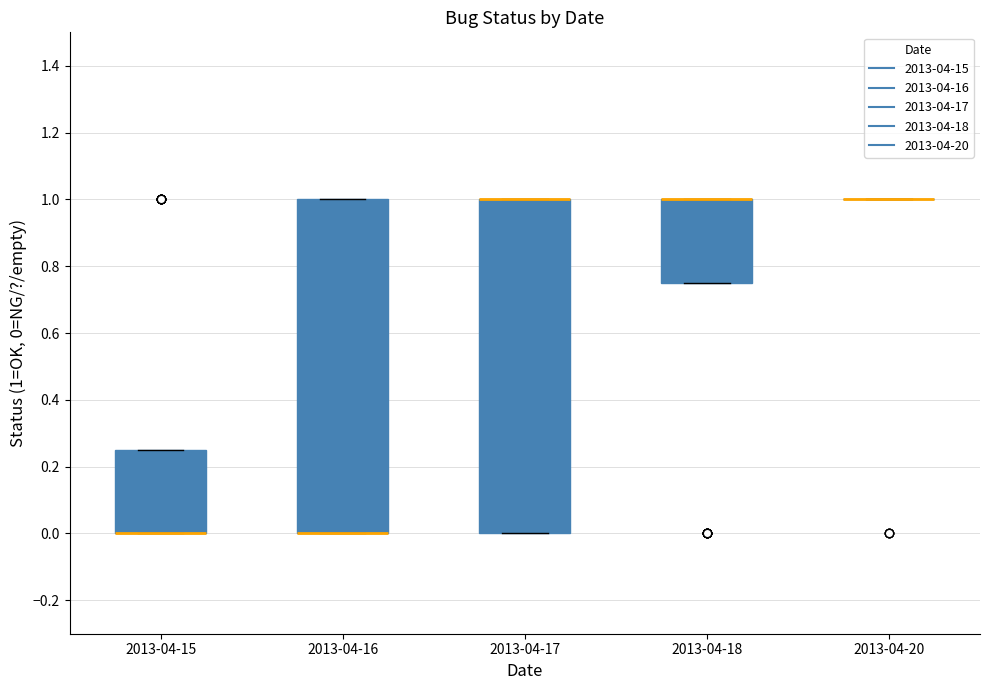

Reading left to right, read every box against the y-axis: the position of its median line, the range the box covers, and the ends of its whiskers. The values are not printed on the chart, so give them approximately, as read against the axis.

2013-04-15: median 0.00 (drawn on the box's lower edge), box 0.00 to 0.26, whiskers 0.00 to 0.26
2013-04-16: median 0.00 (drawn on the box's lower edge), box 0.00 to 1.00, whiskers 0.00 to 1.00
2013-04-17: median 1.00 (drawn on the box's upper edge), box 0.00 to 1.00, whiskers 0.00 to 1.00
2013-04-18: median 1.00 (drawn on the box's upper edge), box 0.76 to 1.00, whiskers 0.76 to 1.00
2013-04-20: box collapsed to a line at 1.00, whiskers 1.00 to 1.00